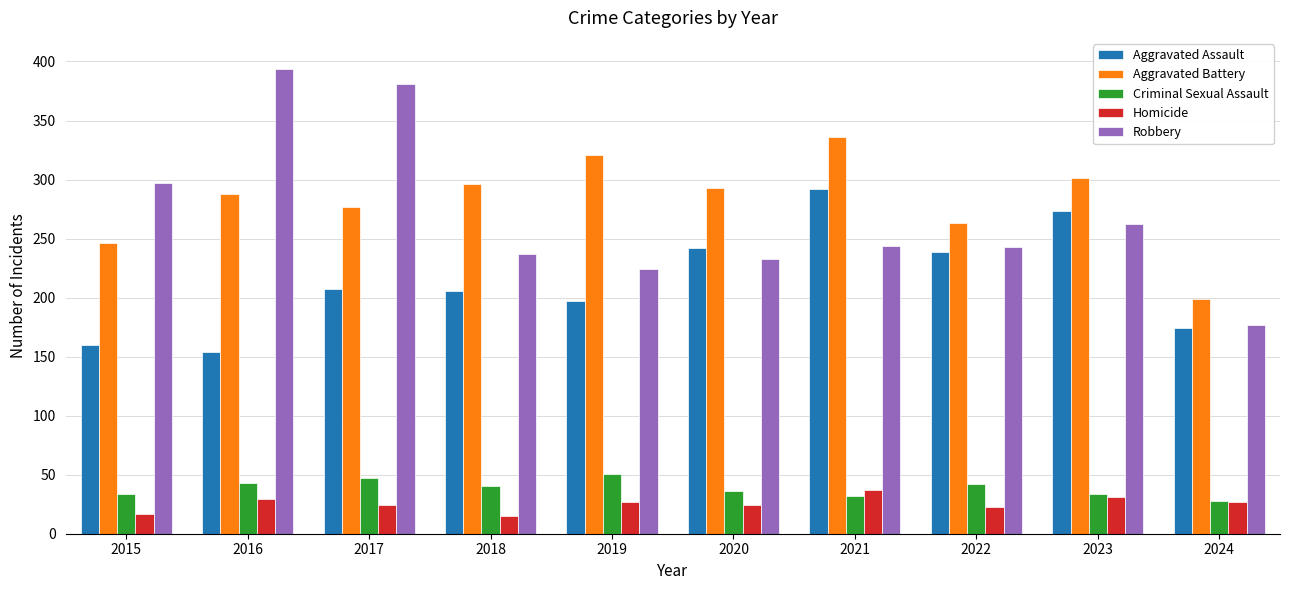

Is the value of Homicide at 2016 greater than the value of Criminal Sexual Assault at 2016?

No